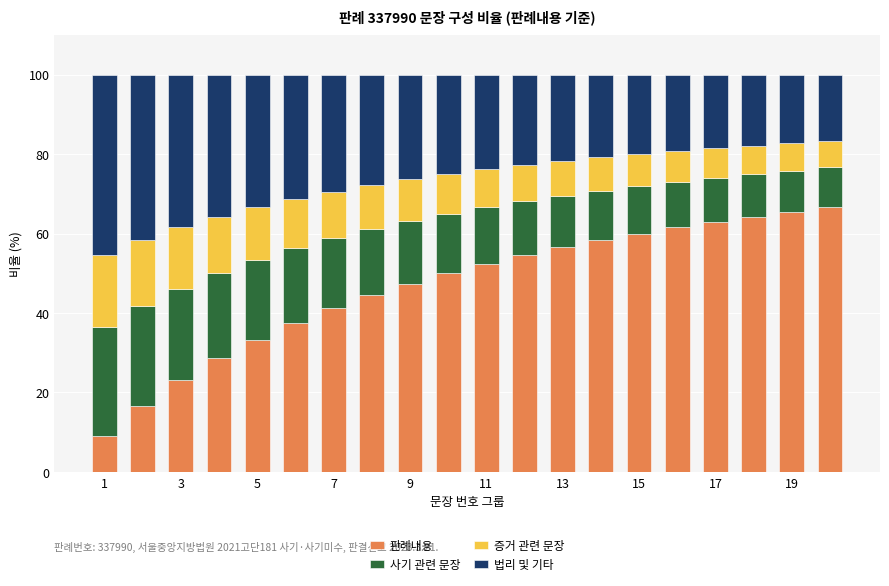

What is the average value of the 판례내용 series?

46.7